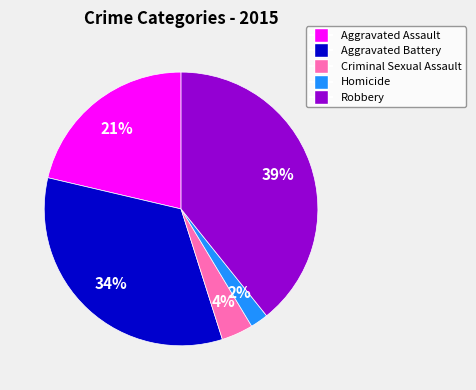

Is there any slice that represents more than half of the pie?

No